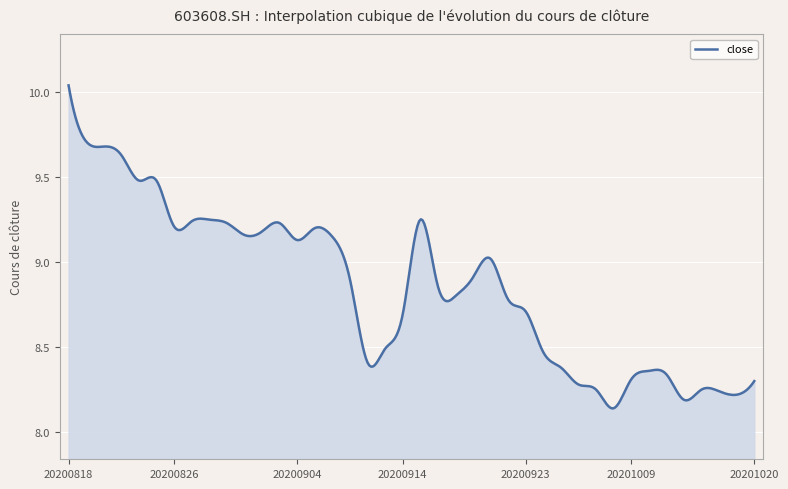

What is the sum of all values?

3542.0